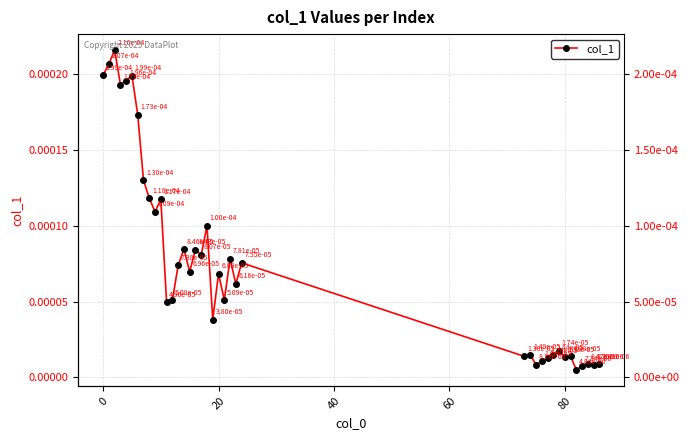

What is the label of the 24th point from the left?

23